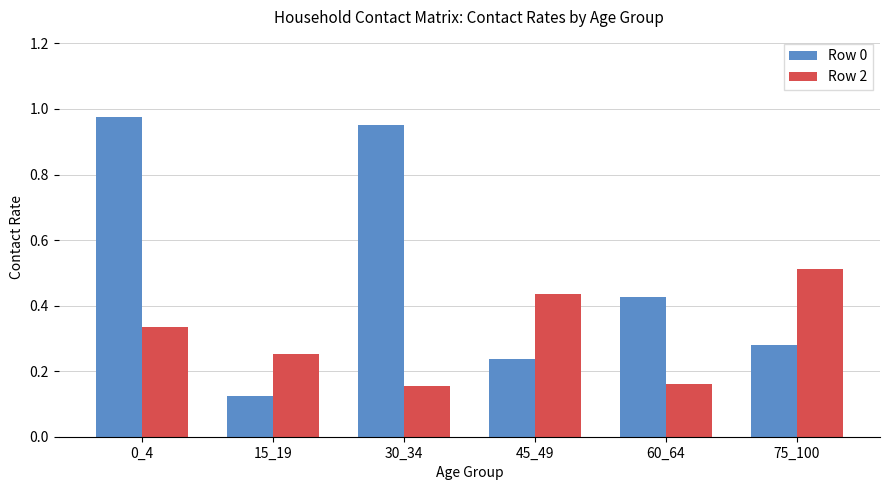

How many bars are there in each group?

2